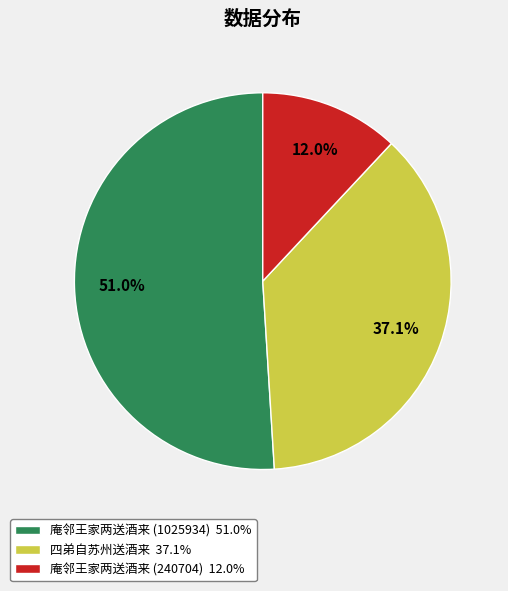

Which category accounts for the majority?

庵邻王家两送酒来 (1025934)